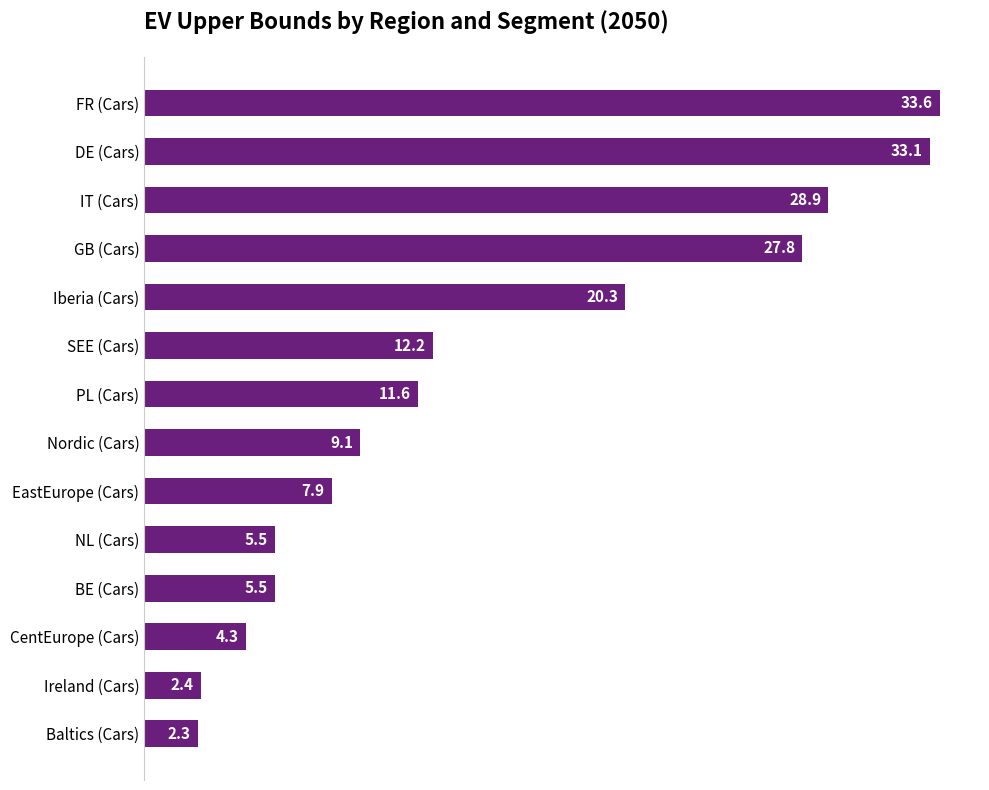

How many values are below 11?

7